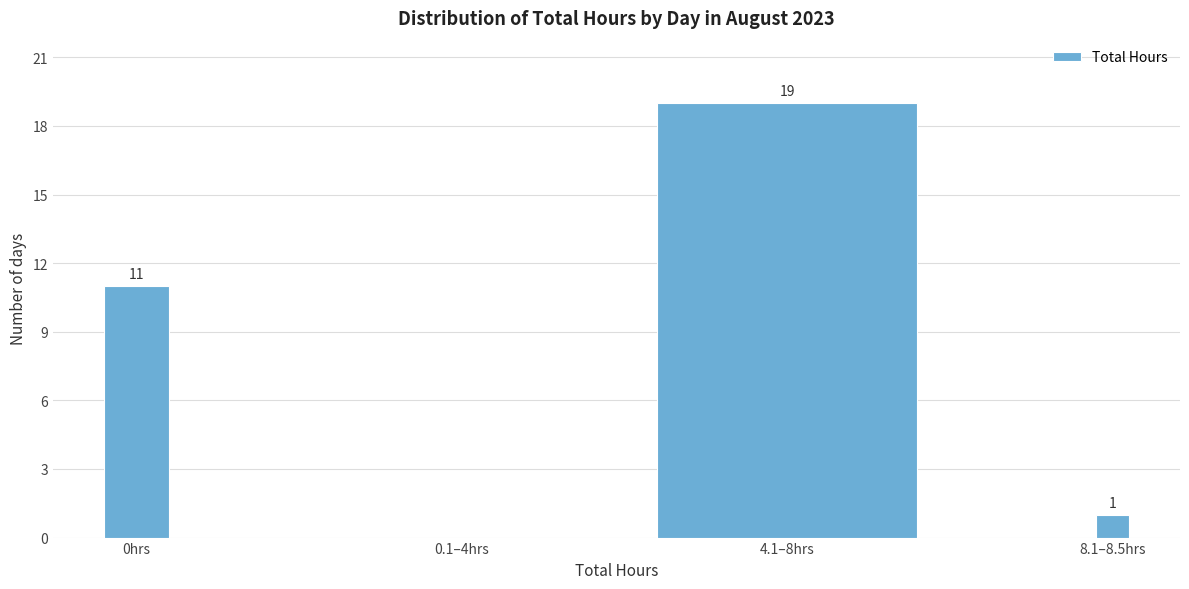

Reading left to right, what are all the values shown in this chart?

0hrs=11	0.1–4hrs=0	4.1–8hrs=19	8.1–8.5hrs=1